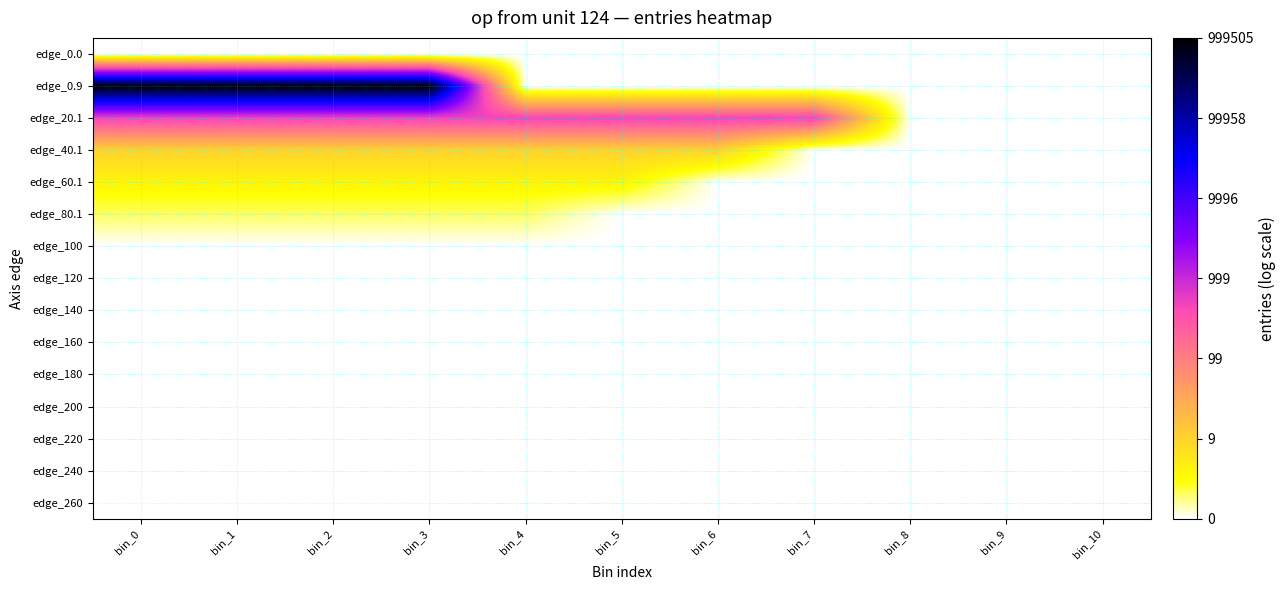

Which series has the widest spread of values?

edge_0.9